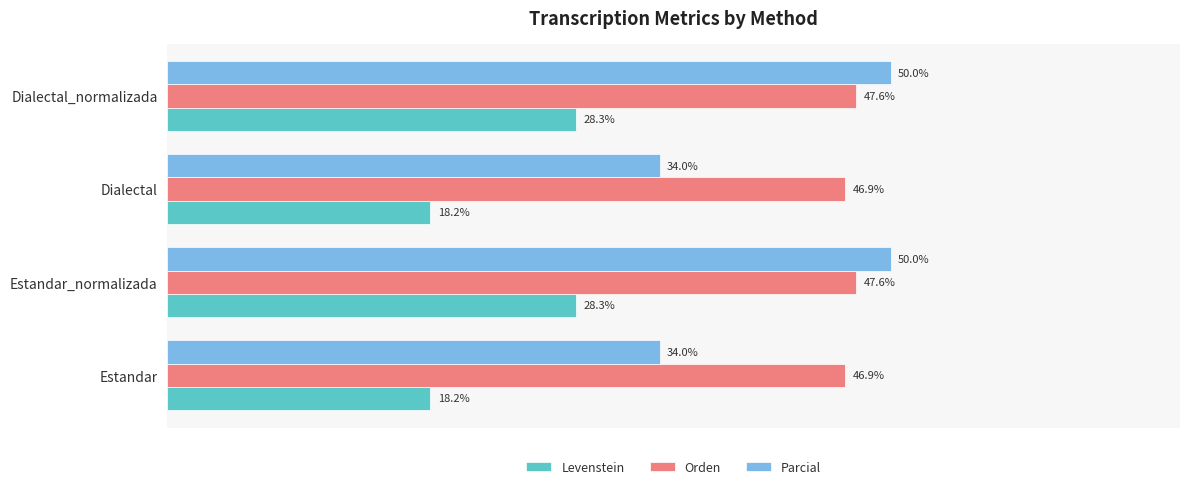

List the series in order of their overall mean, highest first.

Orden, Parcial, Levenstein